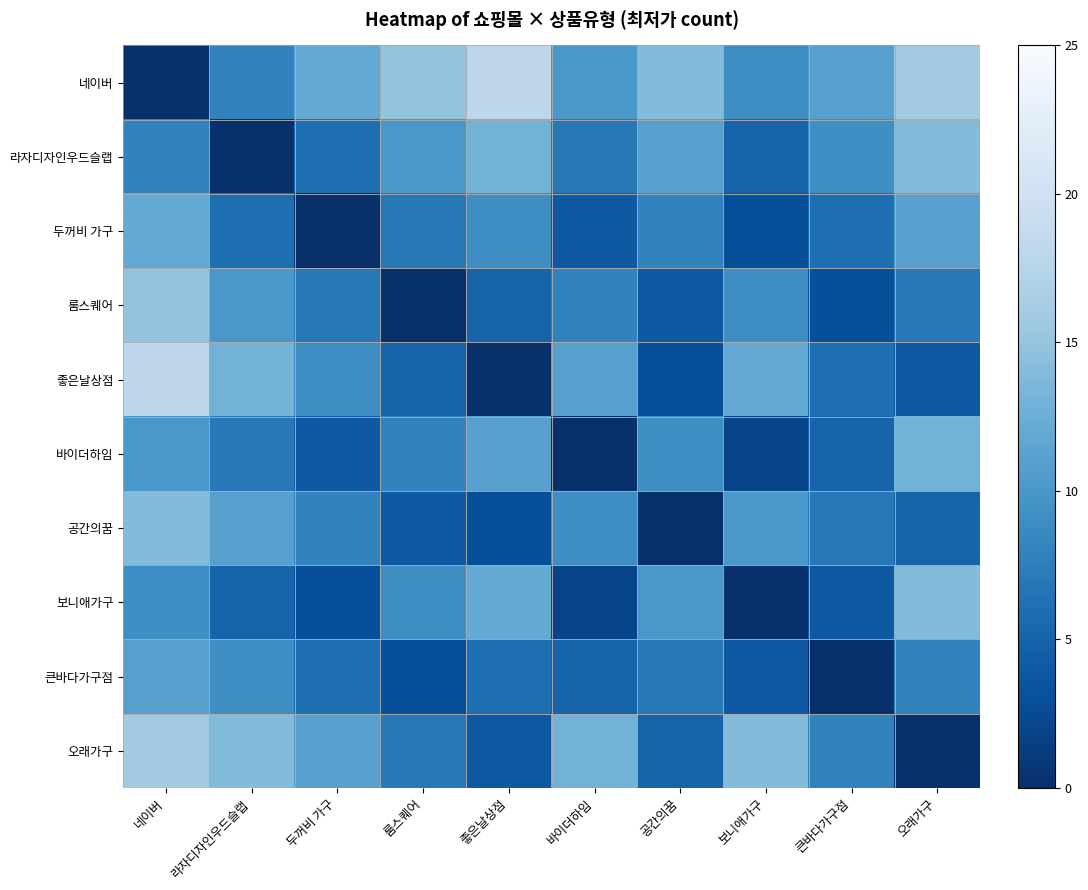

Which series has the widest spread of values?

네이버